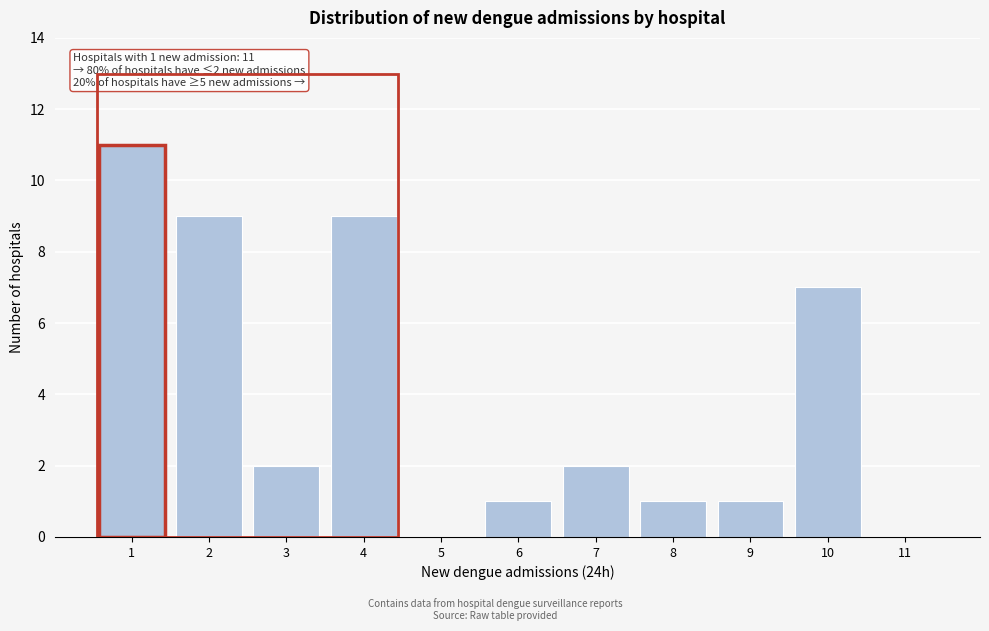

Reading left to right, what are all the values shown in this chart?

1=11	2=9	3=2	4=9	5=0	6=1	7=2	8=1	9=1	10=7	11=0